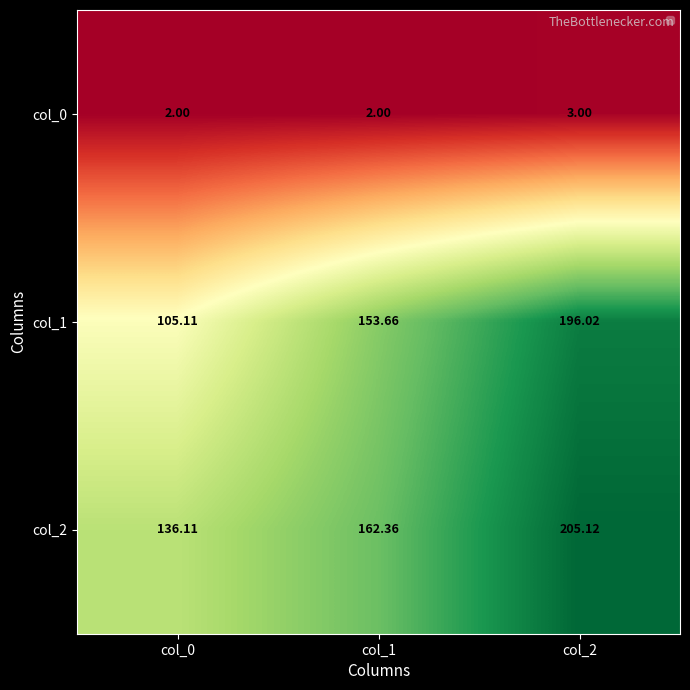

Is the value of col_2 at col_1 greater than the value of col_0 at col_2?

Yes